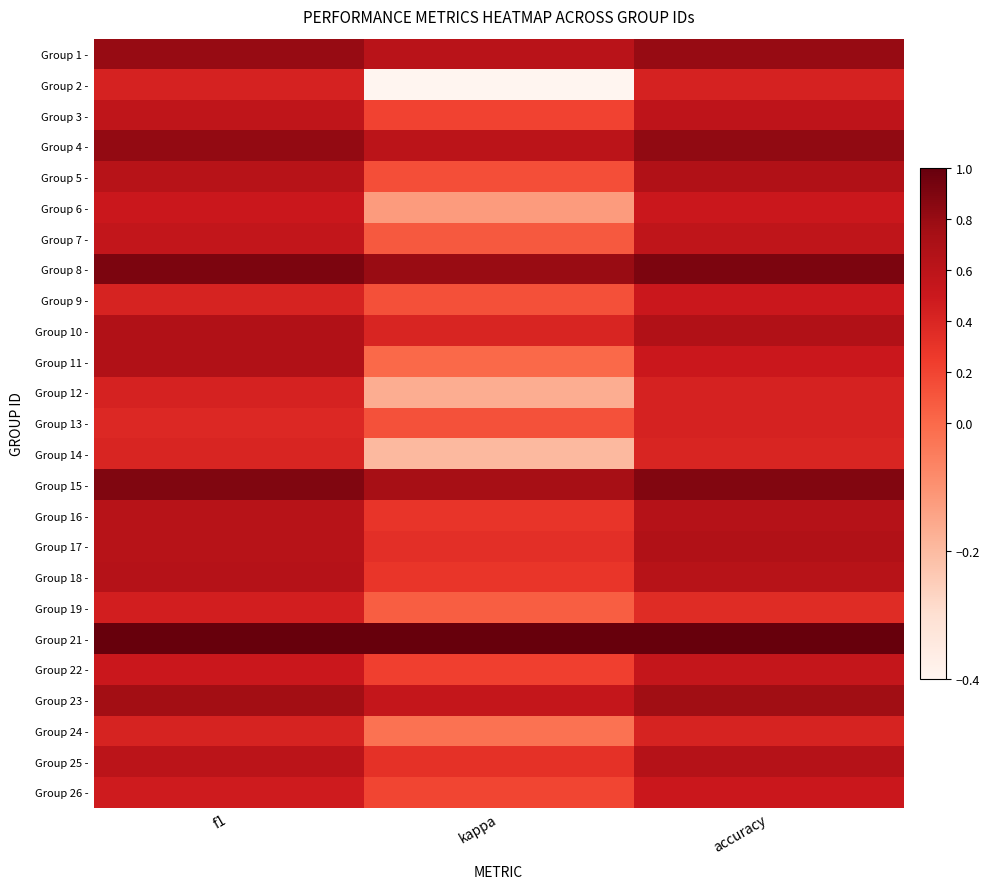

Rank the series by their maximum value, from lowest to highest.

Group 14 -, Group 24 -, Group 2 -, Group 12 -, Group 13 -, Group 19 -, Group 6 -, Group 9 -, Group 26 -, Group 22 -, Group 7 -, Group 3 -, Group 16 -, Group 25 -, Group 18 -, Group 5 -, Group 10 -, Group 11 -, Group 17 -, Group 23 -, Group 1 -, Group 4 -, Group 15 -, Group 8 -, Group 21 -